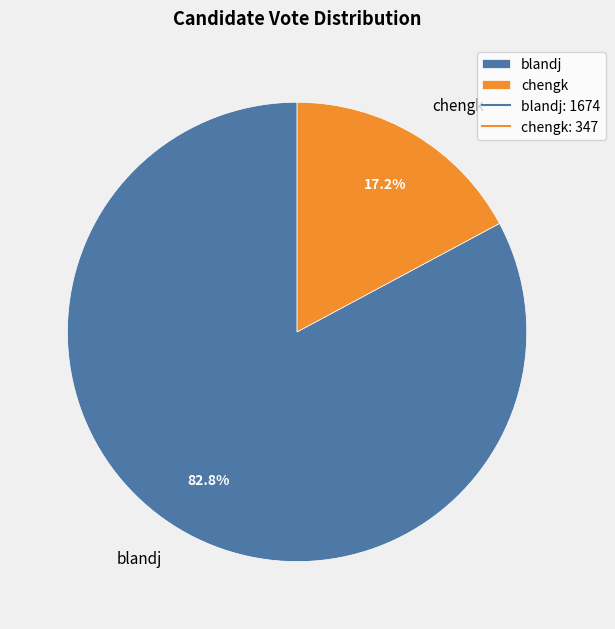

Does blandj account for over 50% of the chart?

Yes